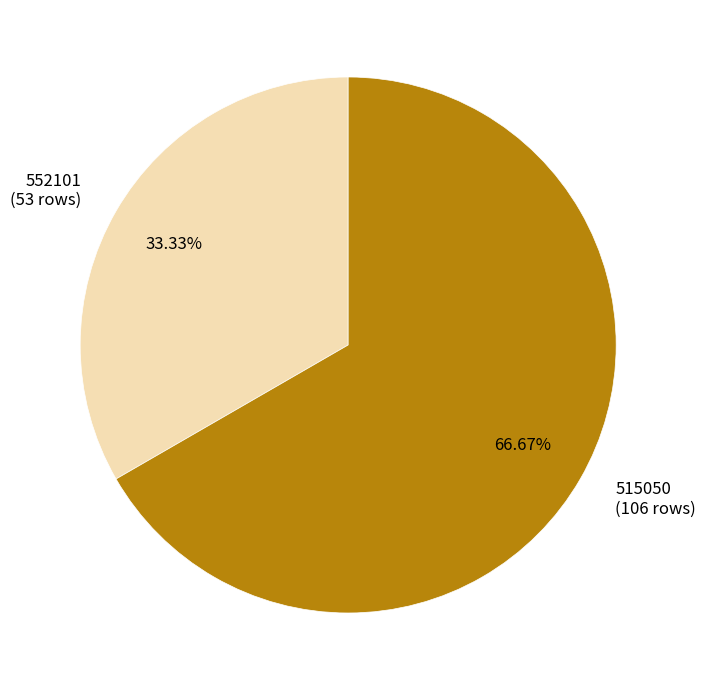

To the nearest percent, what portion does 515050 represent?

67%